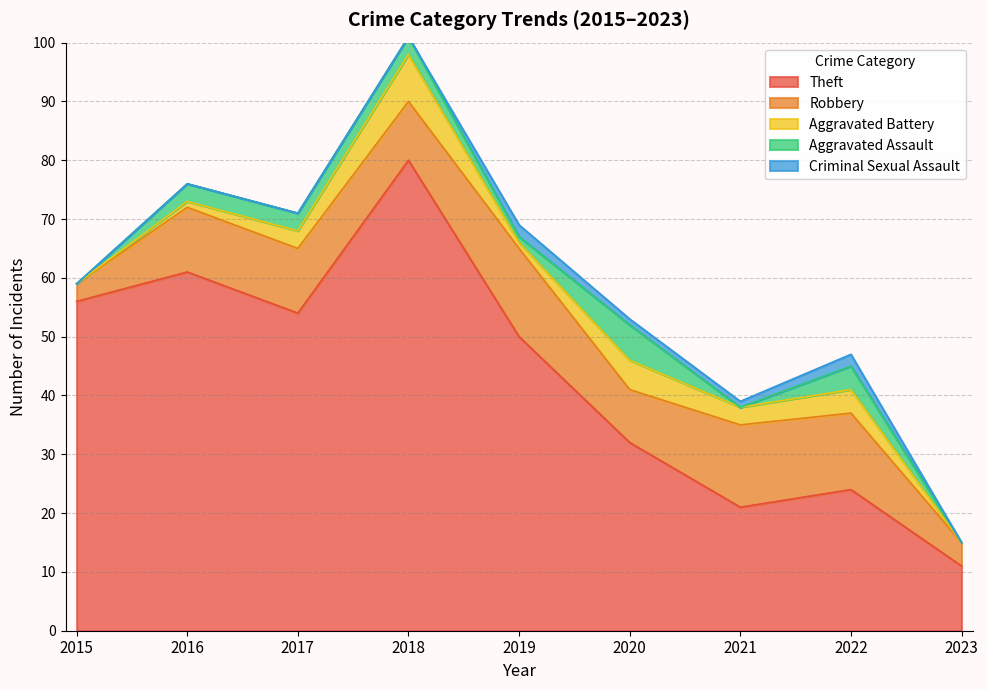

True or false: Aggravated Assault has more than 0 interior local peaks.

True